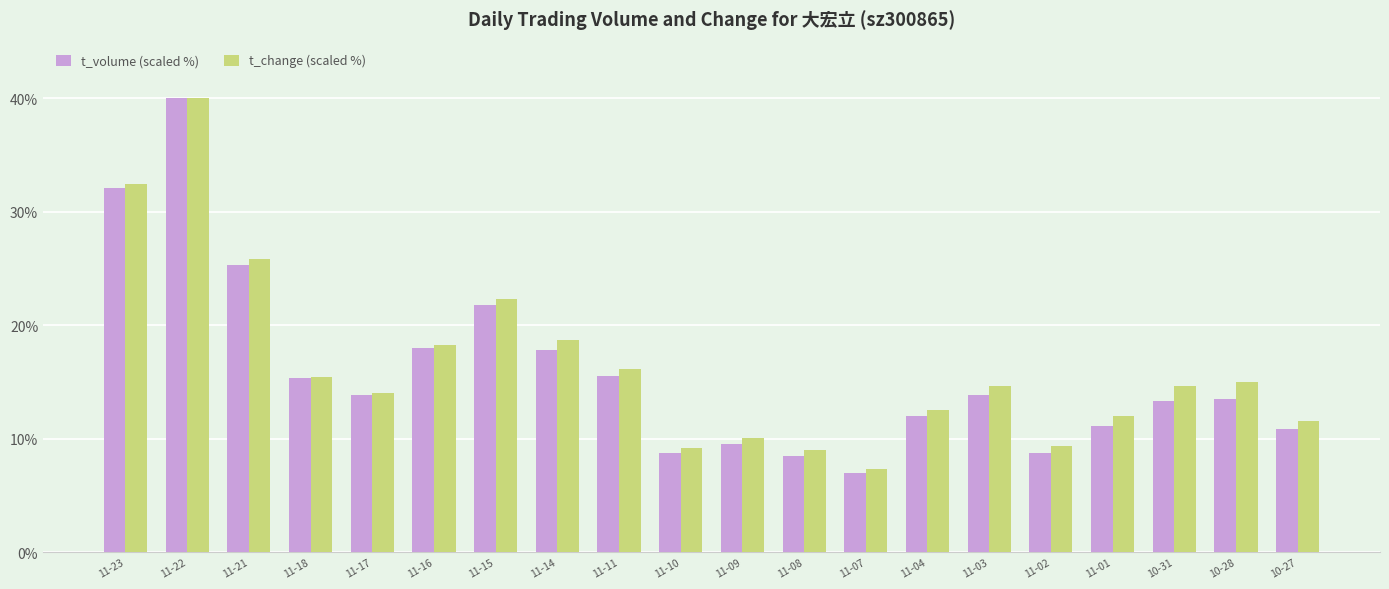

Between 11-14 and 11-10, which series saw the biggest shift?

t_change (scaled %)